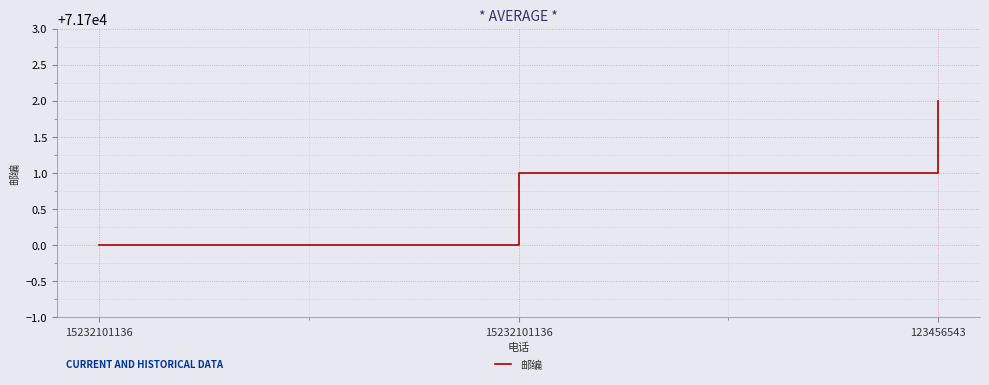

What is the smallest value displayed?

71700